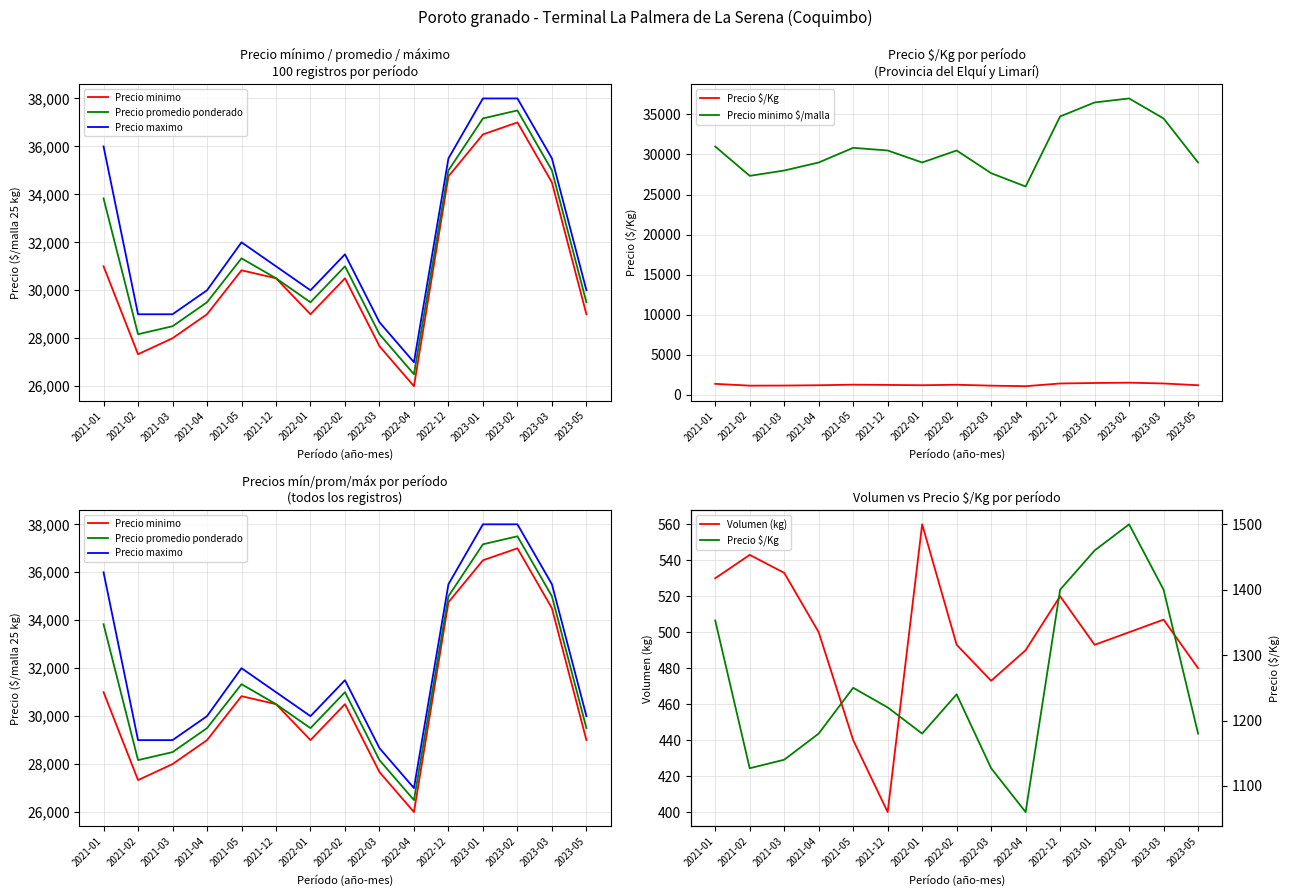

What is the lowest value of the Precio $/Kg series?

1060